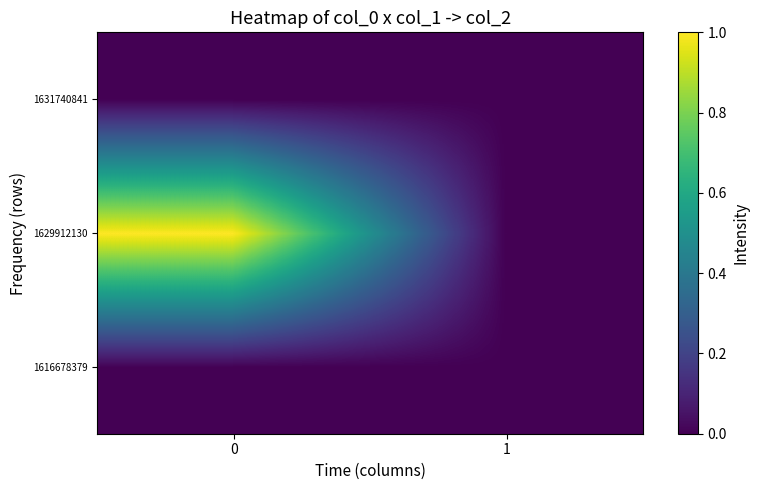

How many distinct data groups are displayed?

3